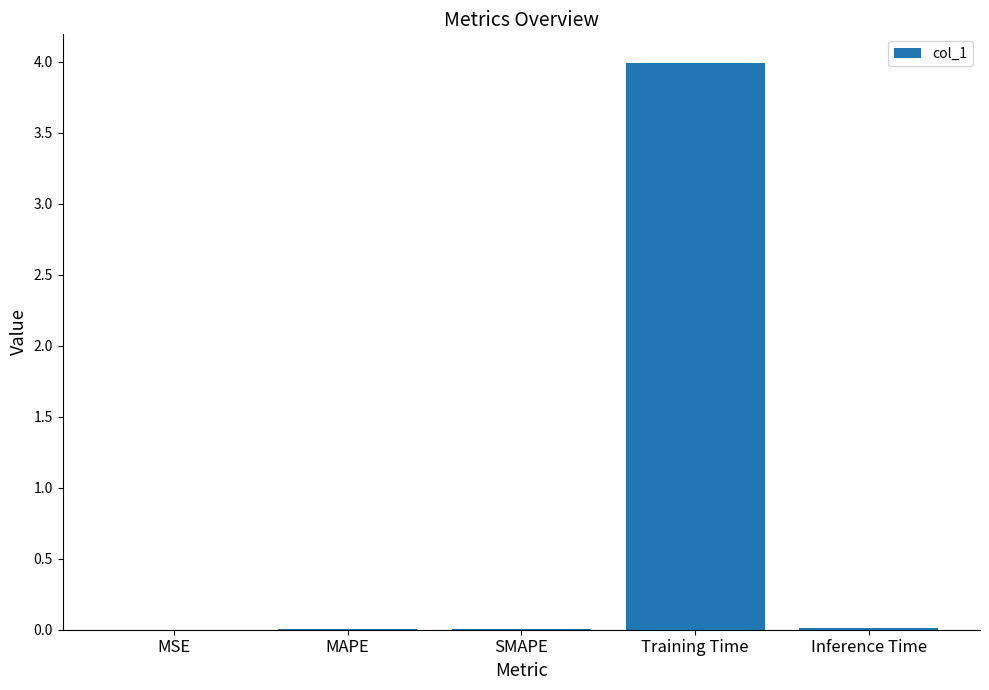

What is the change in value from Training Time to Inference Time?

-4.0